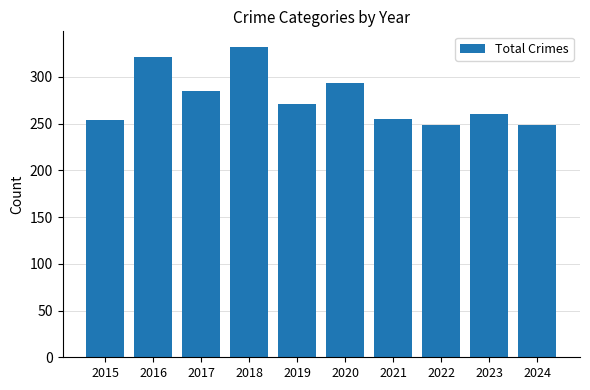

Read the value at 2022.

248